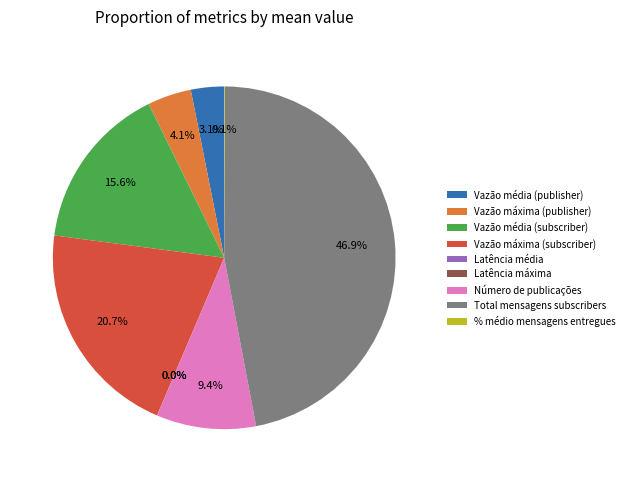

Which slice is the largest?

Total mensagens subscribers